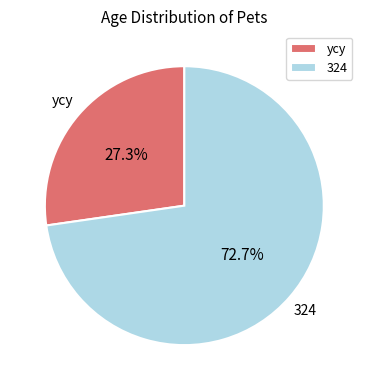

Rank the categories by value from lowest to highest.

ycy, 324